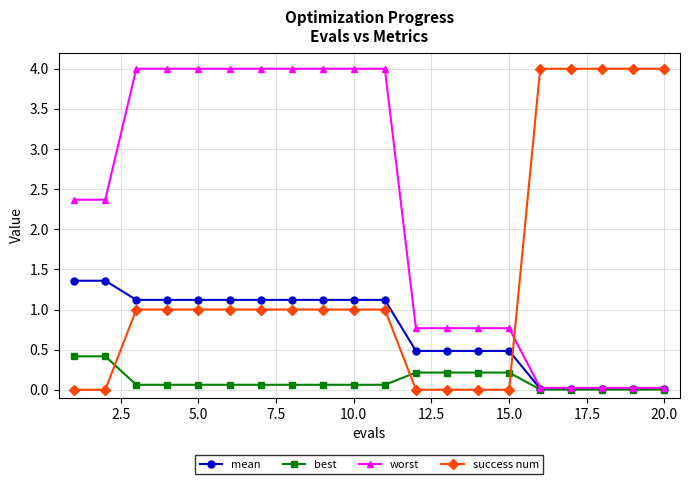

After their last crossing, which series has the higher values: success num or mean?

success num